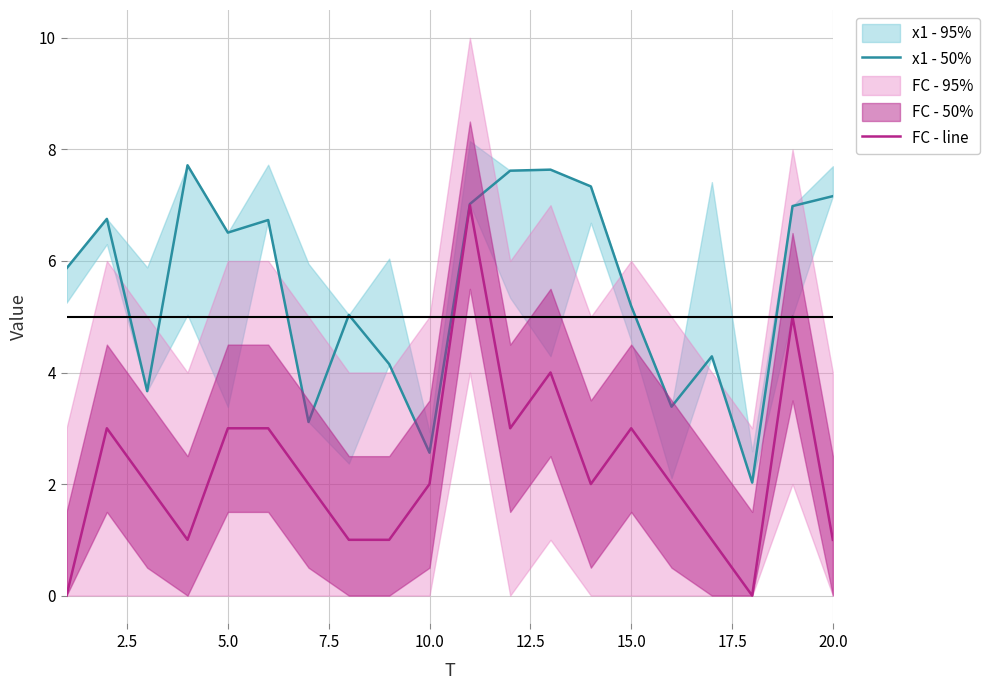

How many lines are shown in the chart?

2